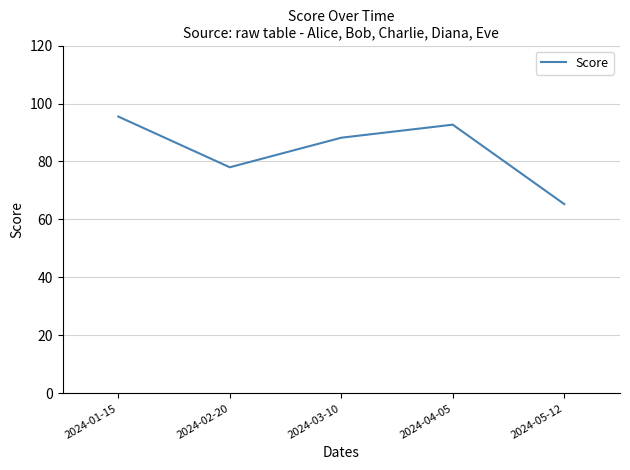

Which category has the highest value across all series?

2024-01-15